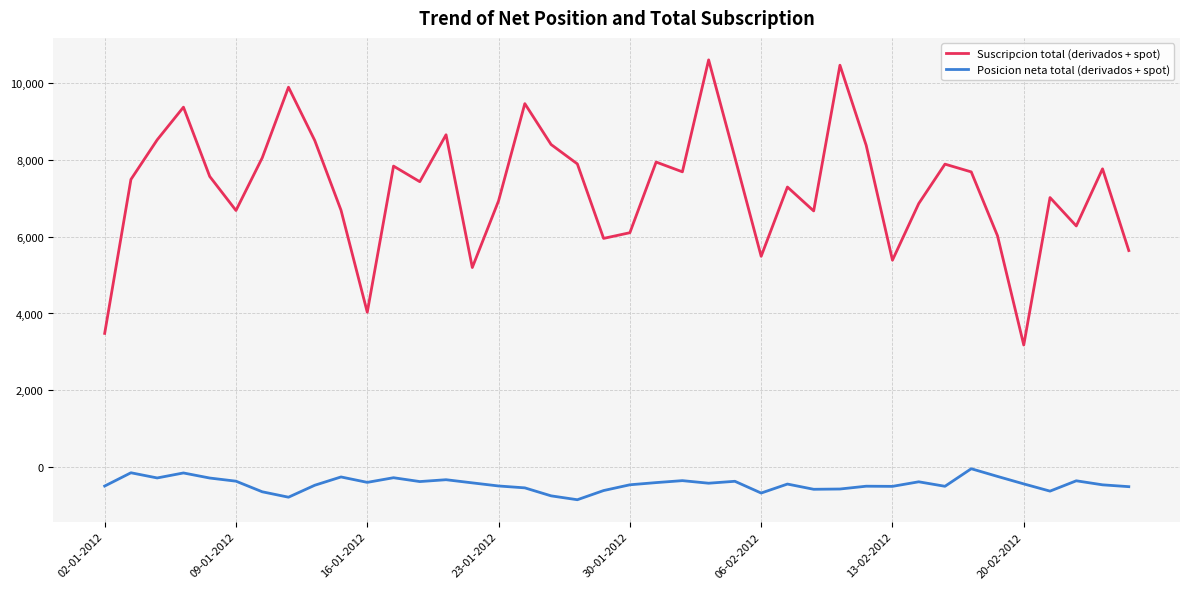

True or false: Posicion neta total (derivados + spot) and Suscripcion total (derivados + spot) cross at least once.

False